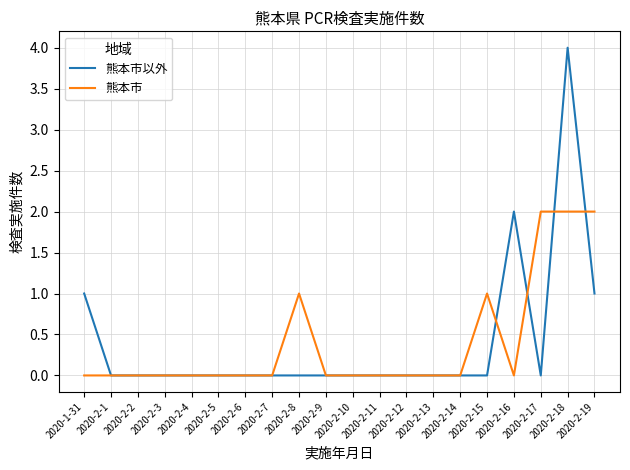

How many 熊本市以外 values are between 0 and 1?

18